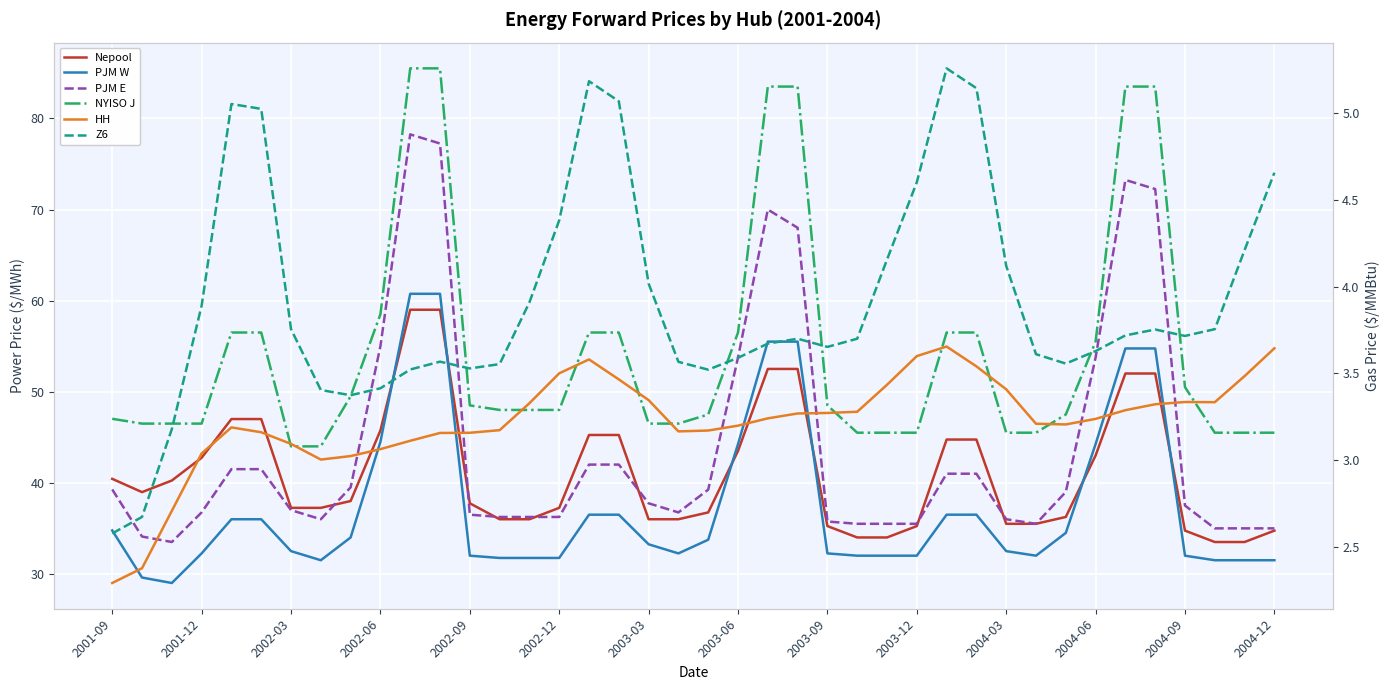

What is the average value of the NYISO J series?

54.6